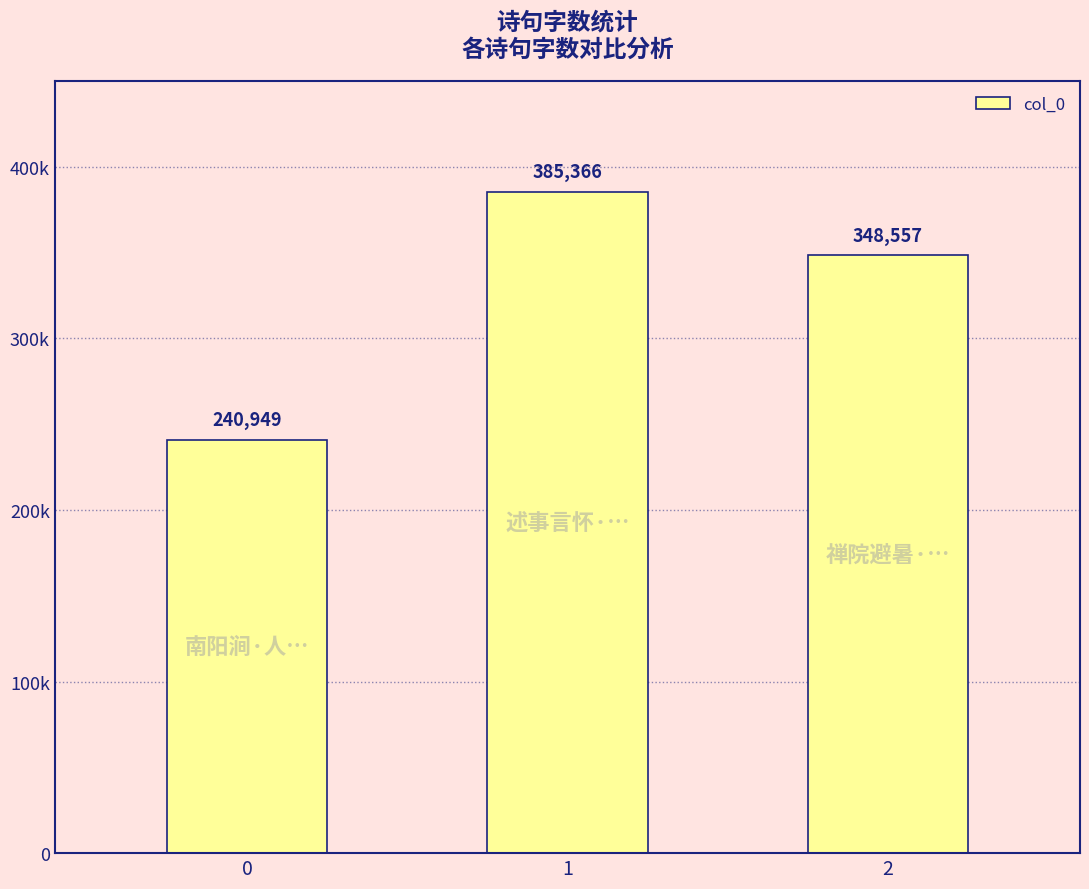

Are the bars horizontal?

No